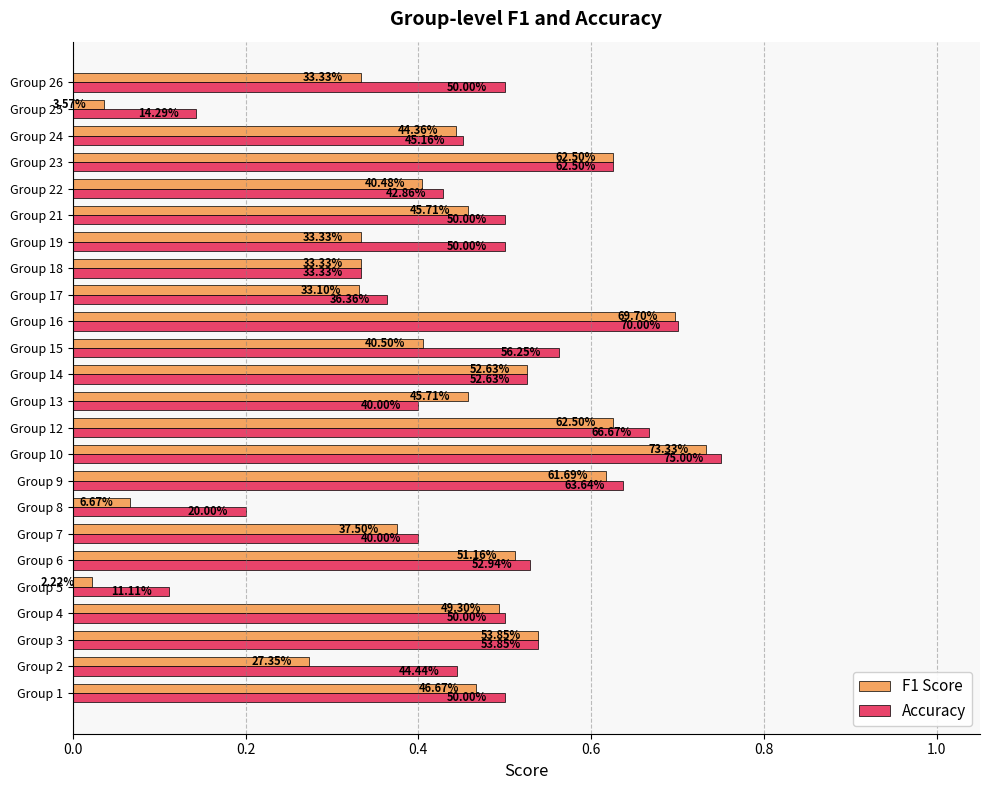

What are all the series names shown in the legend?

F1 Score, Accuracy